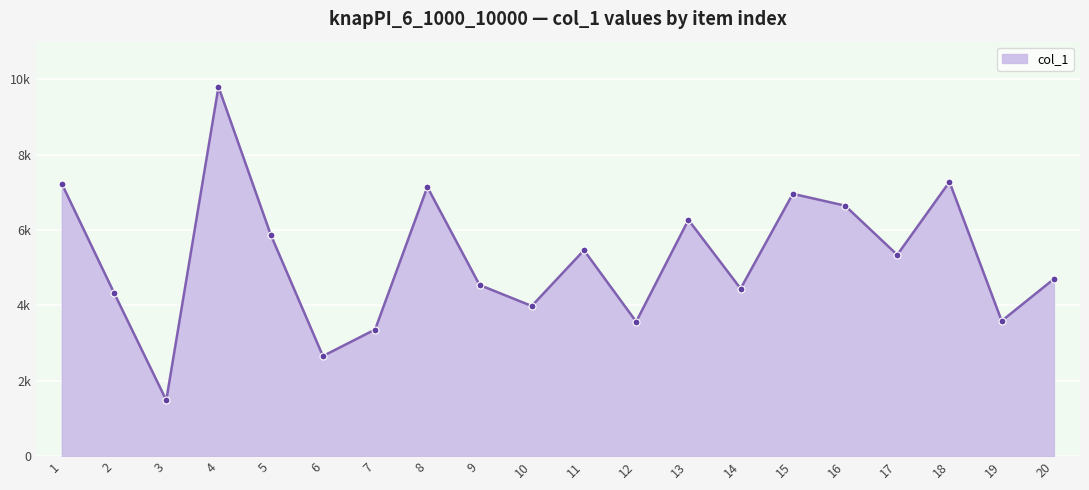

Which label corresponds to the largest value in the chart?

4